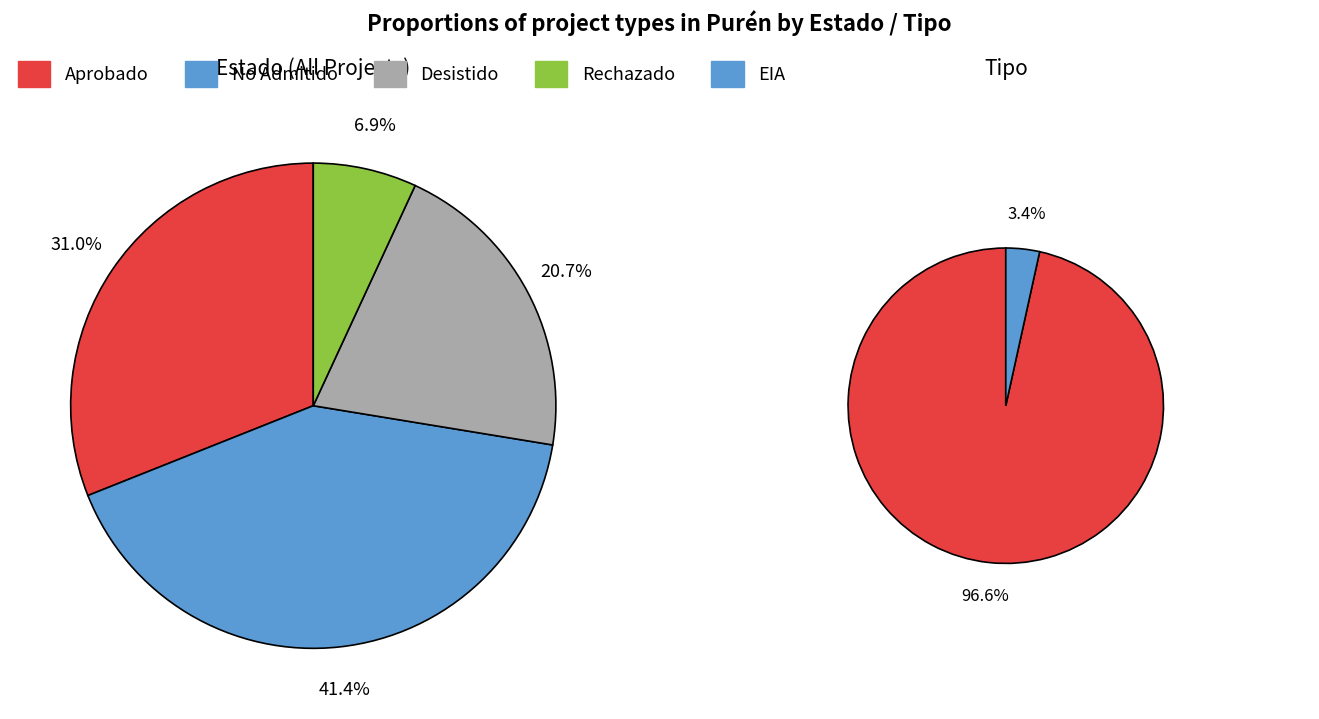

True or false: DIA accounts for 90% of the total.

False